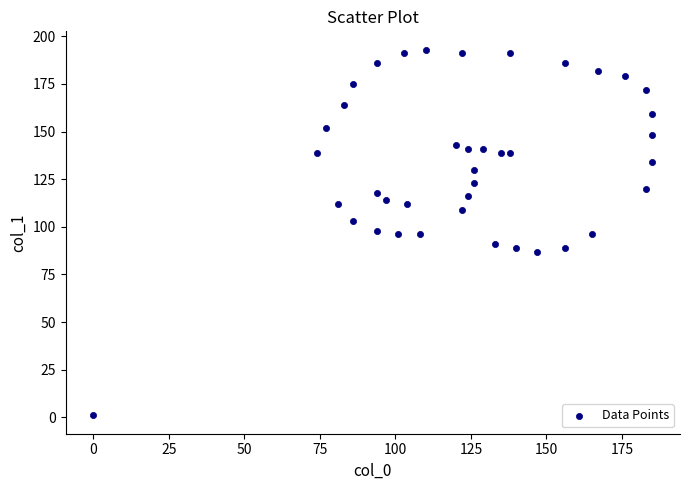

What is the range of X values (max minus min)?

185